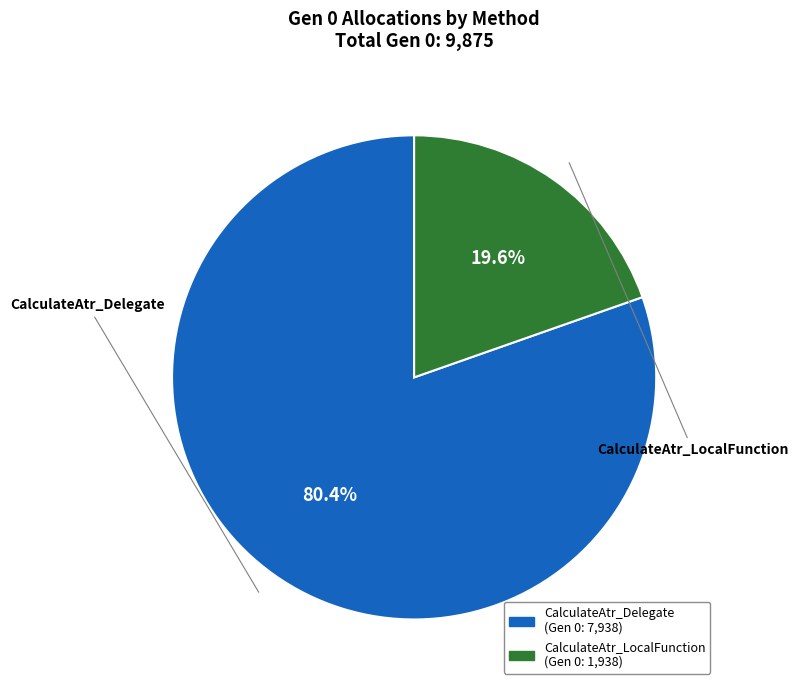

Count the number of slices in the pie.

2